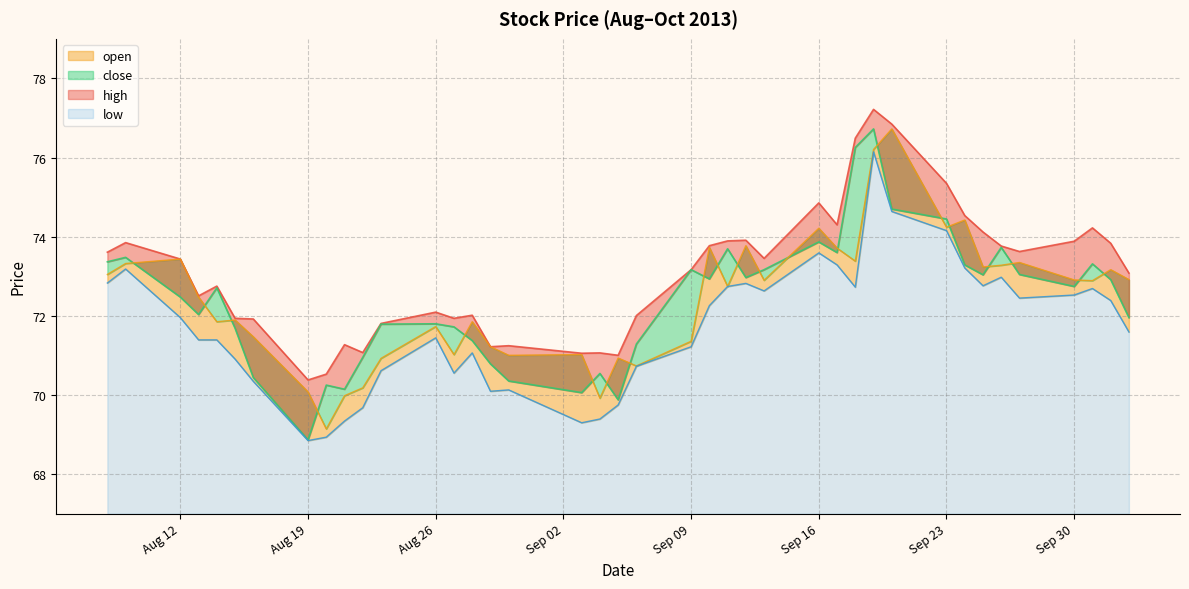

What position from the left is 2013-10-03?

40